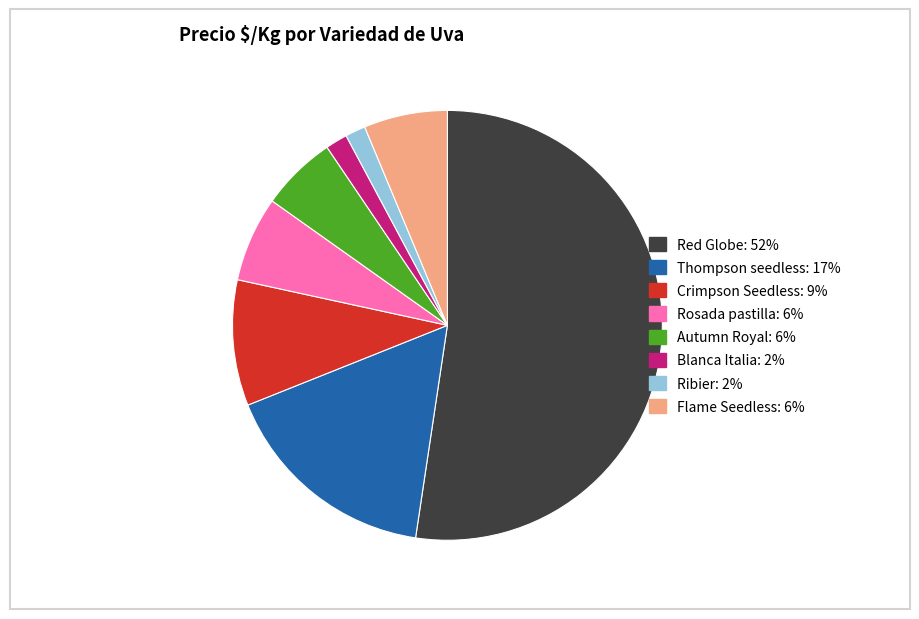

Does any single category account for the majority?

Yes